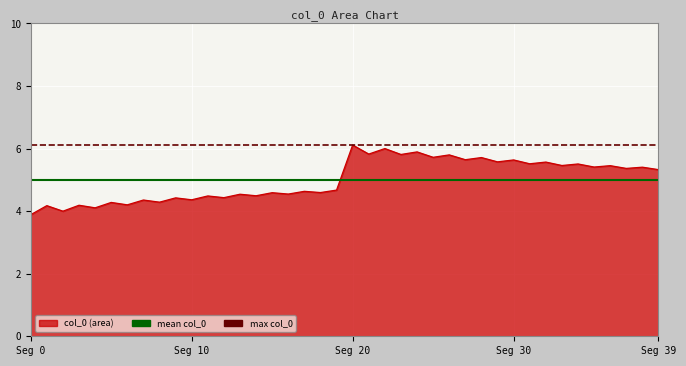

What is the sum of the max col_0 values at Seg 0 and Seg 10?

12.2